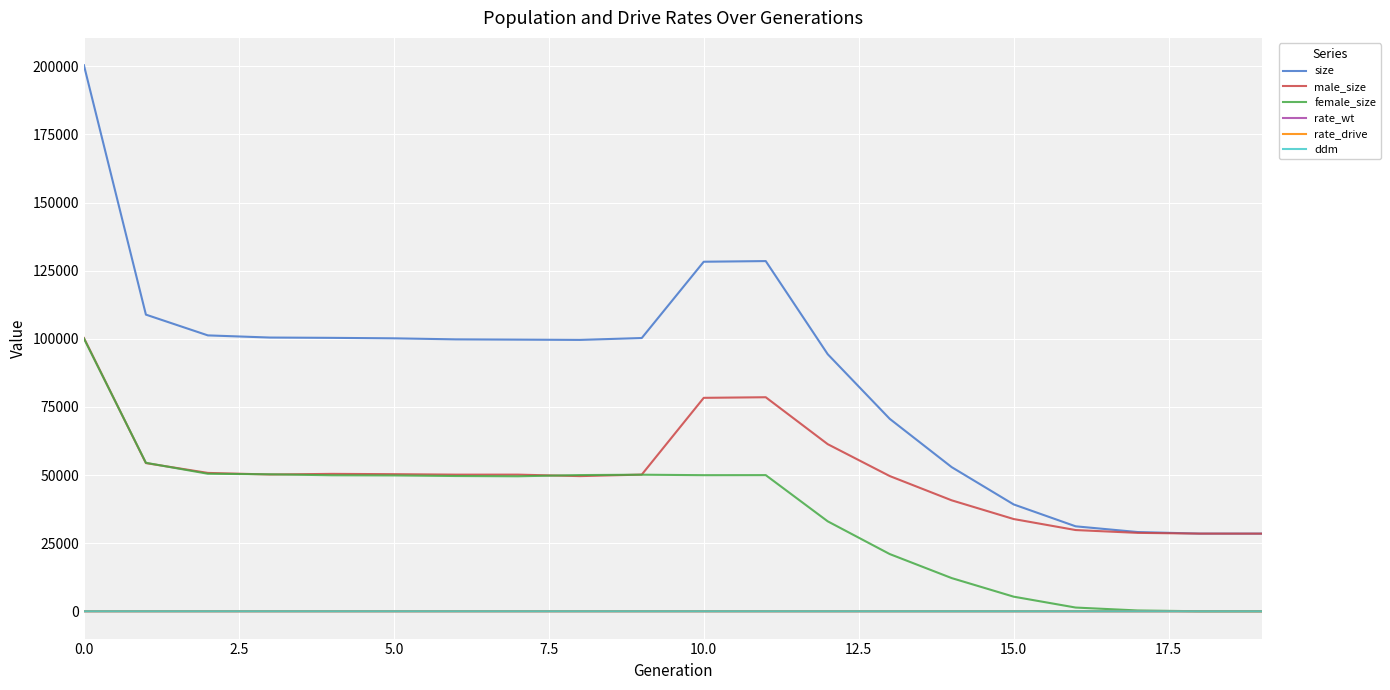

Which series has the largest range (max minus min)?

size